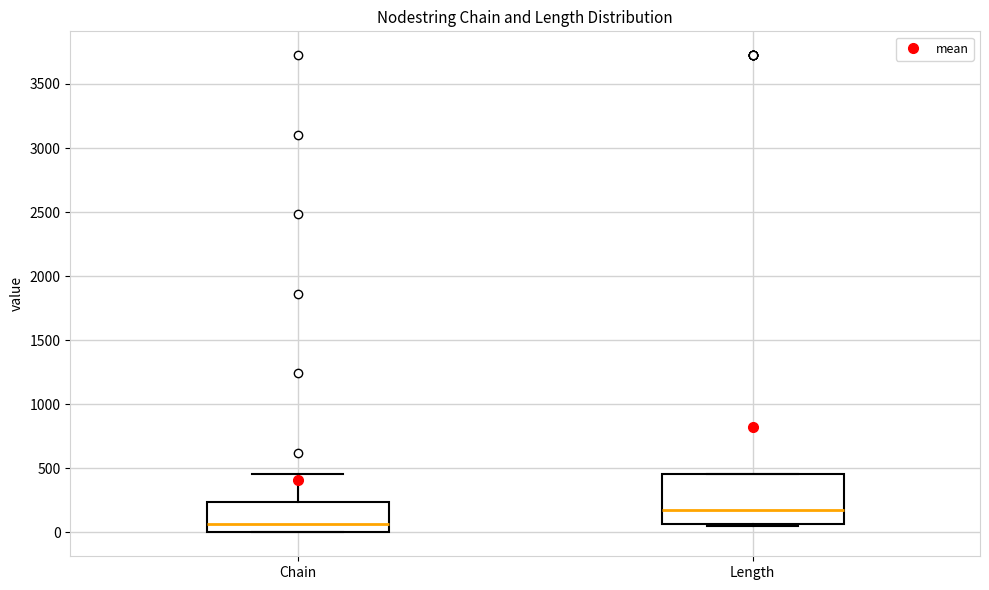

Which box is the tallest, from its lower edge to its upper edge?

Length